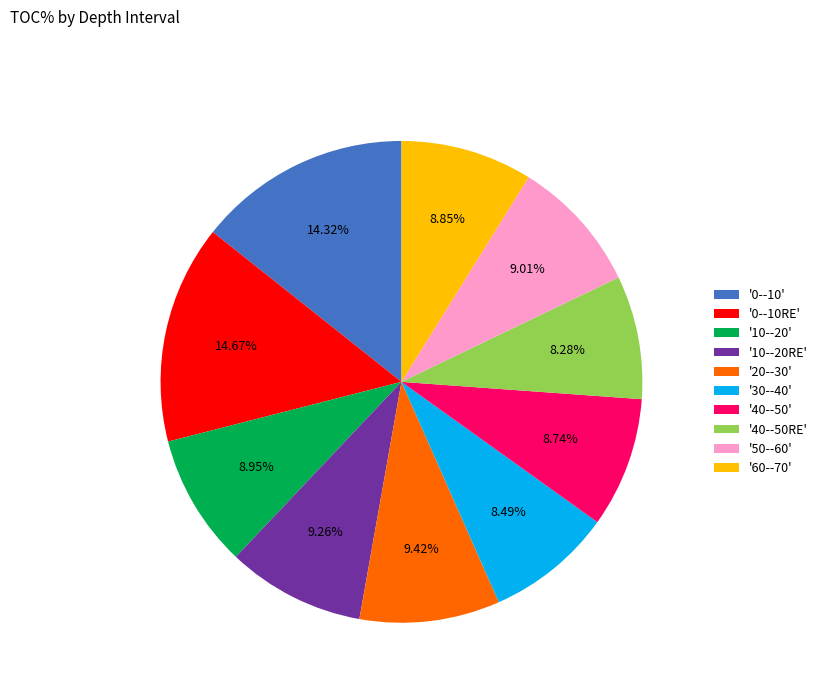

To the nearest percent, what is the difference between the largest and smallest slice percentages?

6%